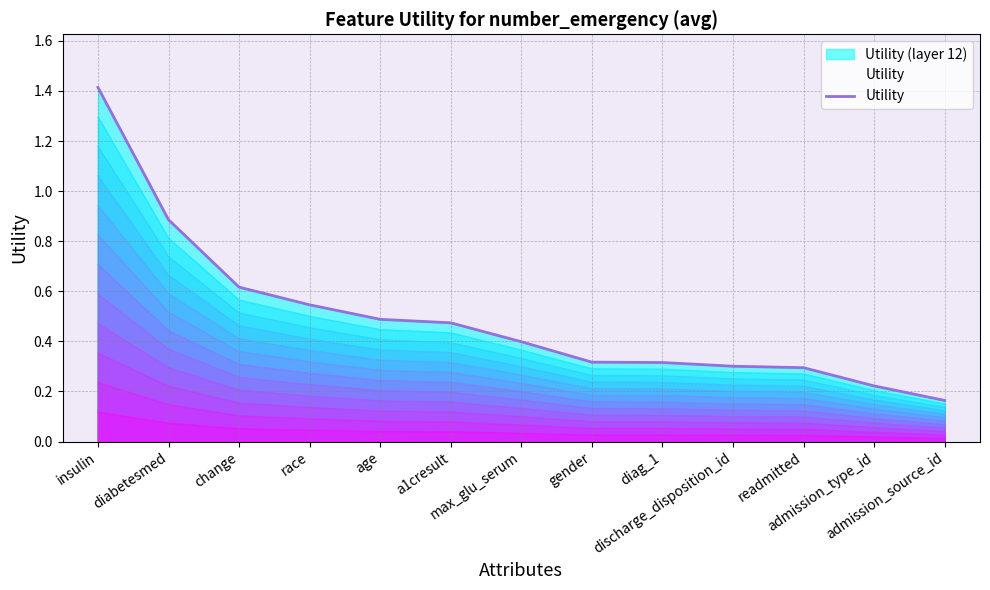

What value does the data have at max_glu_serum?

0.4